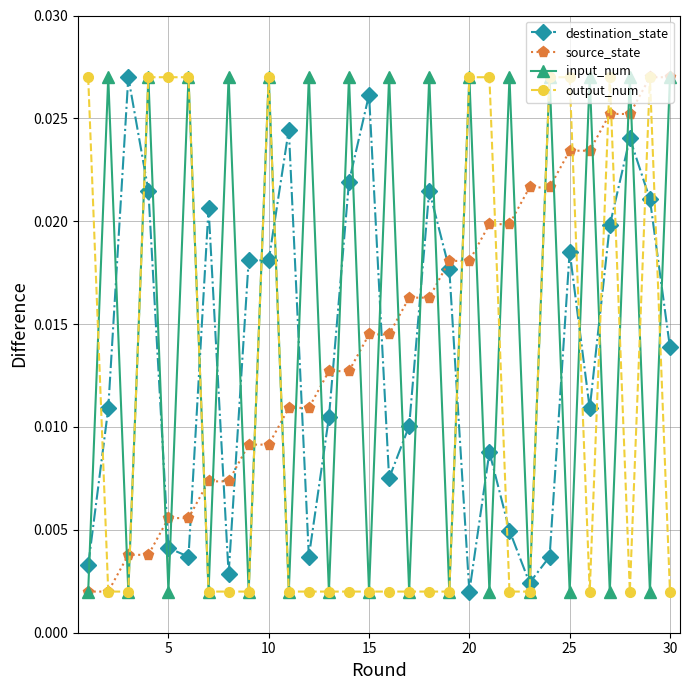

How many interior local peaks does the input_num series have?

14